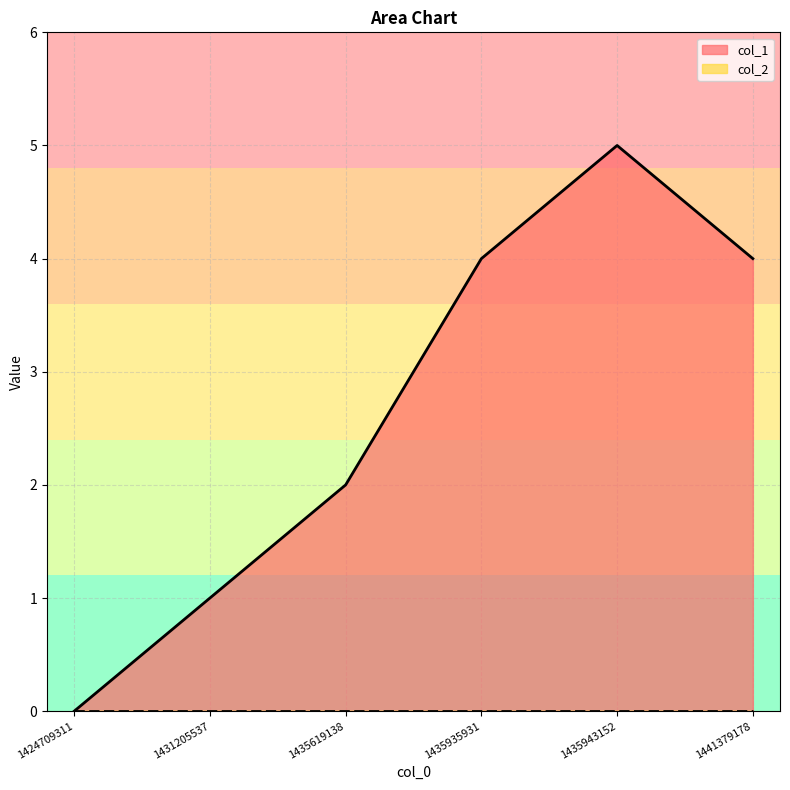

At which category does the data reach its first local peak?

1435943152